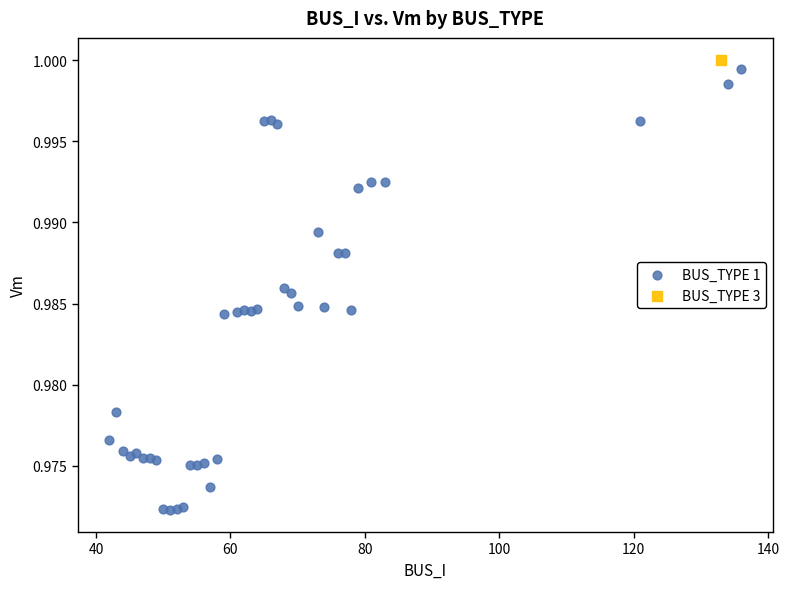

What are all the series names shown in the legend?

BUS_TYPE 1, BUS_TYPE 3